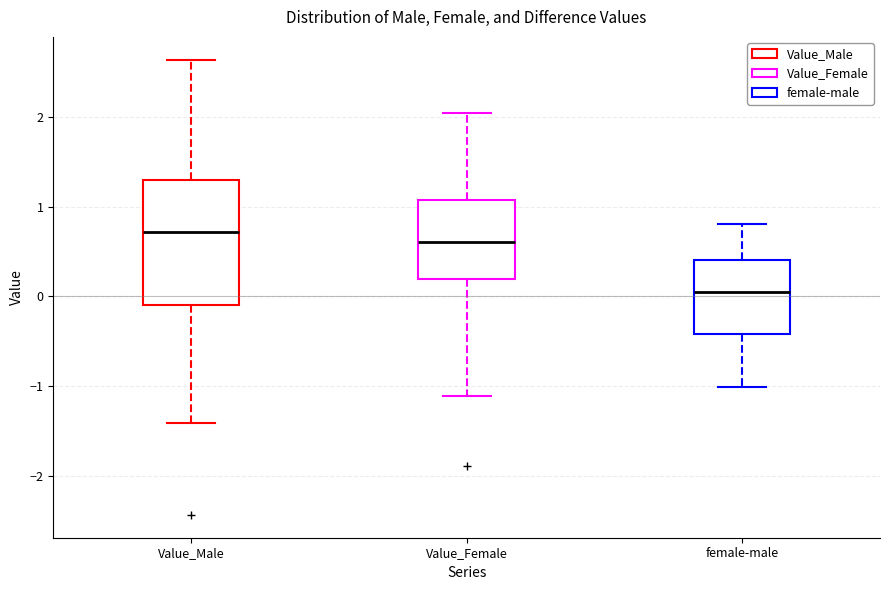

Reading left to right, transcribe this box plot: for each box, give where its median line is, the range the box spans, and where its two whiskers end, as read against the y-axis. The values are not printed on the chart, so give them approximately, as read against the axis.

Value_Male: median 0.7, box -0.1 to 1.3, whiskers -1.4 to 2.6
Value_Female: median 0.6, box 0.2 to 1.1, whiskers -1.1 to 2.0
female-male: median 0.0, box -0.4 to 0.4, whiskers -1.0 to 0.8